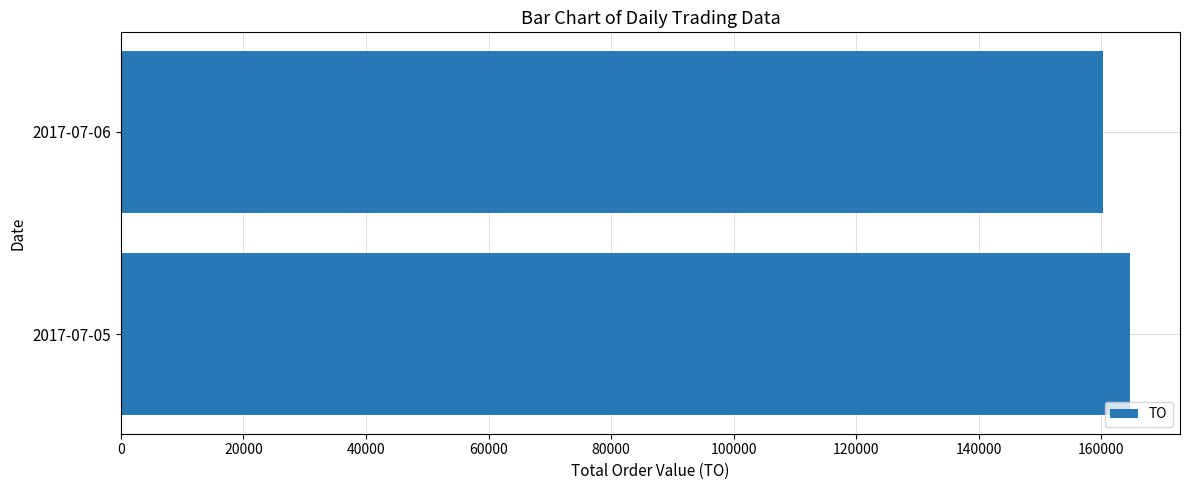

What is the difference between the maximum and minimum values?

4280